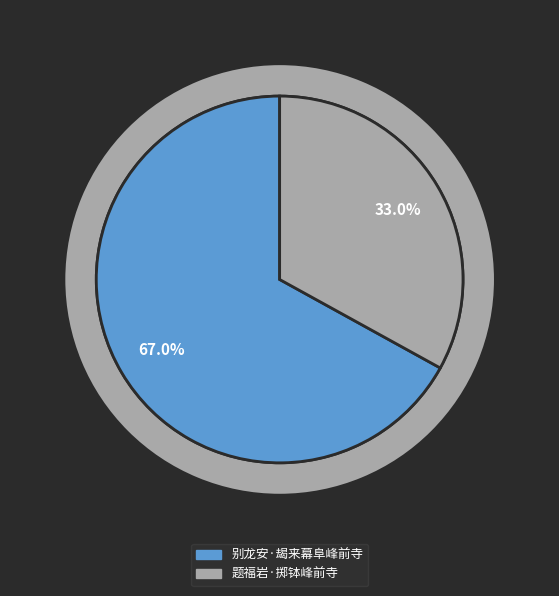

Count the number of slices in the pie.

2